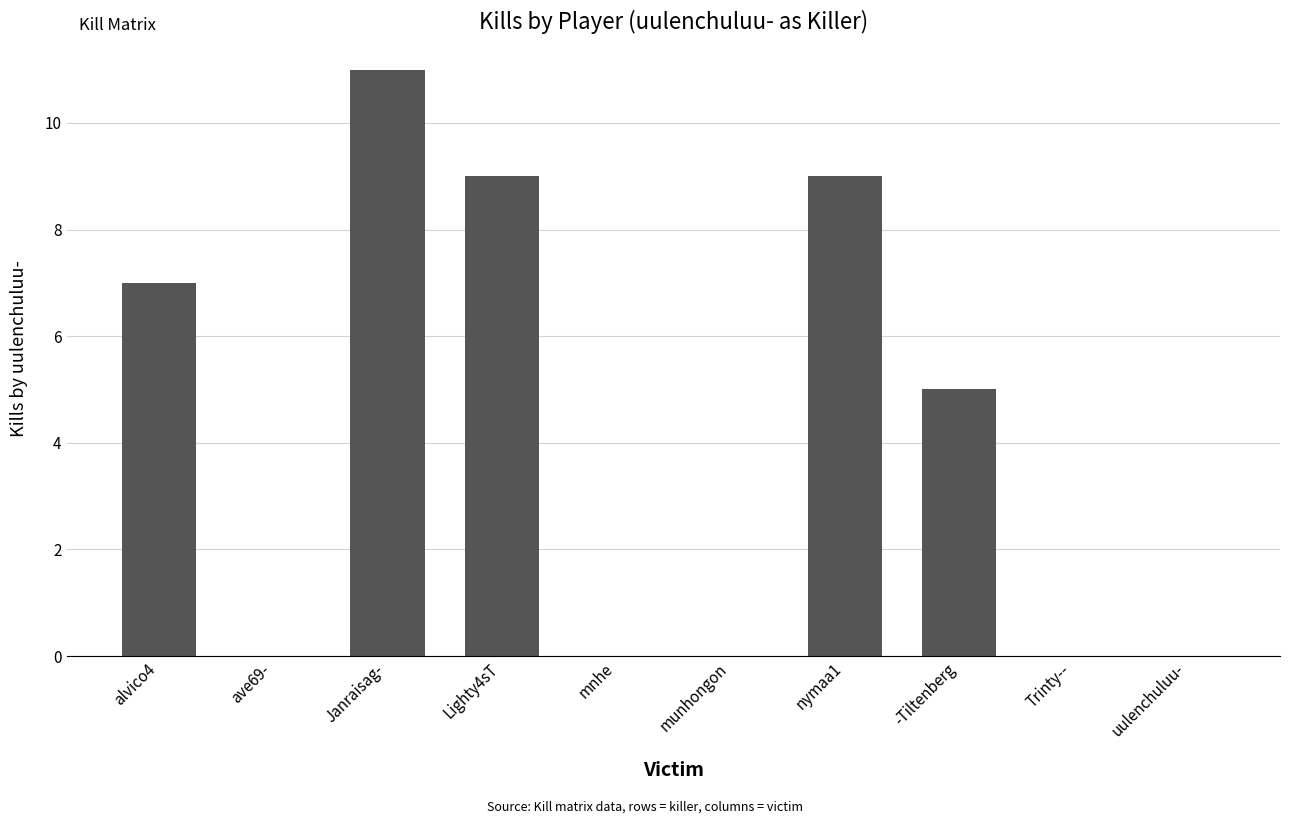

Are the bars grouped side by side (vs. stacked)?

No